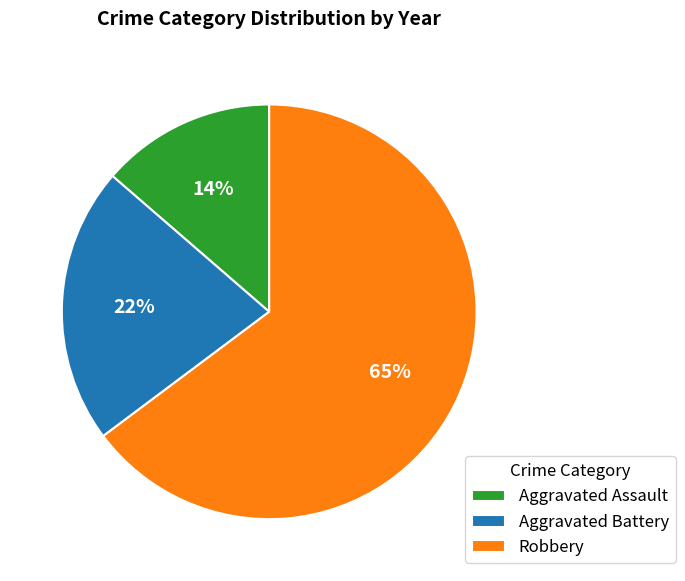

Rank the categories by value from lowest to highest.

Aggravated Assault, Aggravated Battery, Robbery